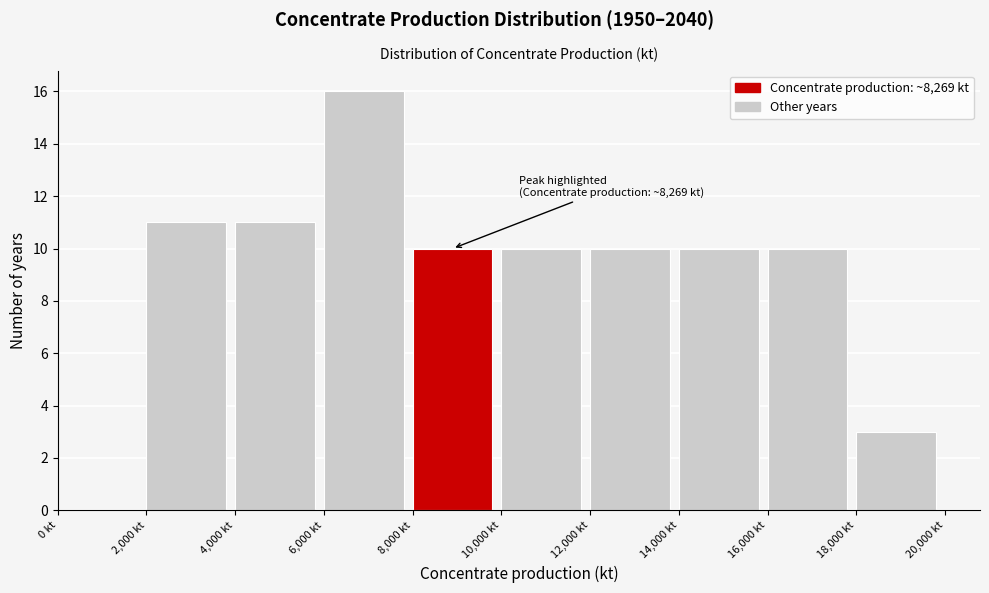

Over which range of the x-axis is the bar tallest?

6000 to 8000